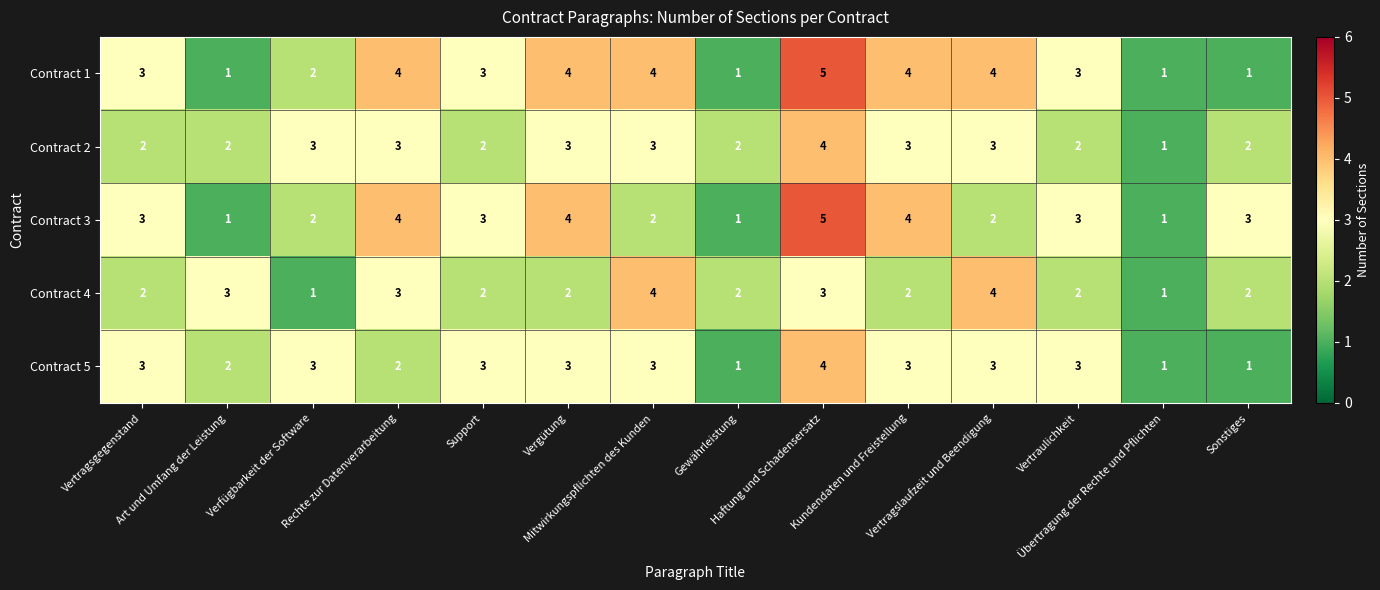

How many Contract 3 values are between 2 and 4?

10